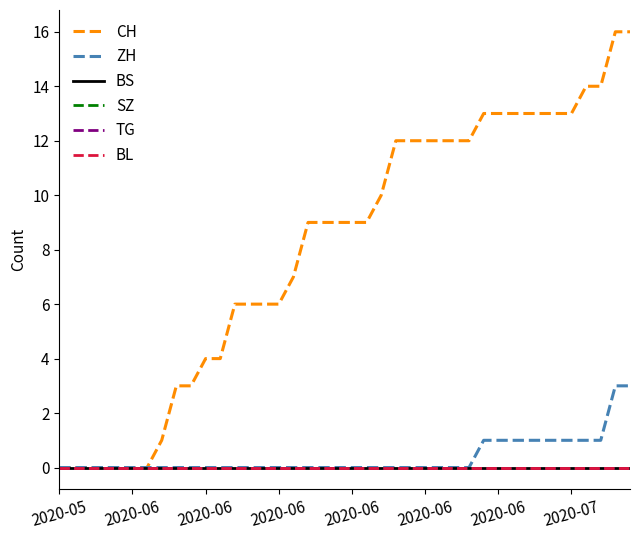

Reading left to right, extract all data points from this chart.

CH: 0	0	0	0	0	0	0	1	3	3	4	4	6	6	6	6	7	9	9	9	9	9	10	12	12	12	12	12	12	13	13	13	13	13	13	13	14	14	16	16
ZH: 0	0	0	0	0	0	0	0	0	0	0	0	0	0	0	0	0	0	0	0	0	0	0	0	0	0	0	0	0	1	1	1	1	1	1	1	1	1	3	3
BS: 0	0	0	0	0	0	0	0	0	0	0	0	0	0	0	0	0	0	0	0	0	0	0	0	0	0	0	0	0	0	0	0	0	0	0	0	0	0	0	0
SZ: 0	0	0	0	0	0	0	0	0	0	0	0	0	0	0	0	0	0	0	0	0	0	0	0	0	0	0	0	0	0	0	0	0	0	0	0	0	0	0	0
TG: 0	0	0	0	0	0	0	0	0	0	0	0	0	0	0	0	0	0	0	0	0	0	0	0	0	0	0	0	0	0	0	0	0	0	0	0	0	0	0	0
BL: 0	0	0	0	0	0	0	0	0	0	0	0	0	0	0	0	0	0	0	0	0	0	0	0	0	0	0	0	0	0	0	0	0	0	0	0	0	0	0	0